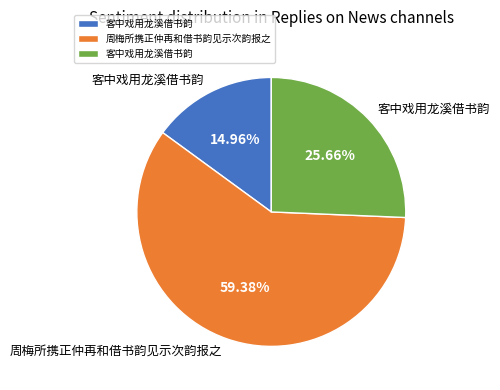

Is there a majority slice in this chart?

Yes